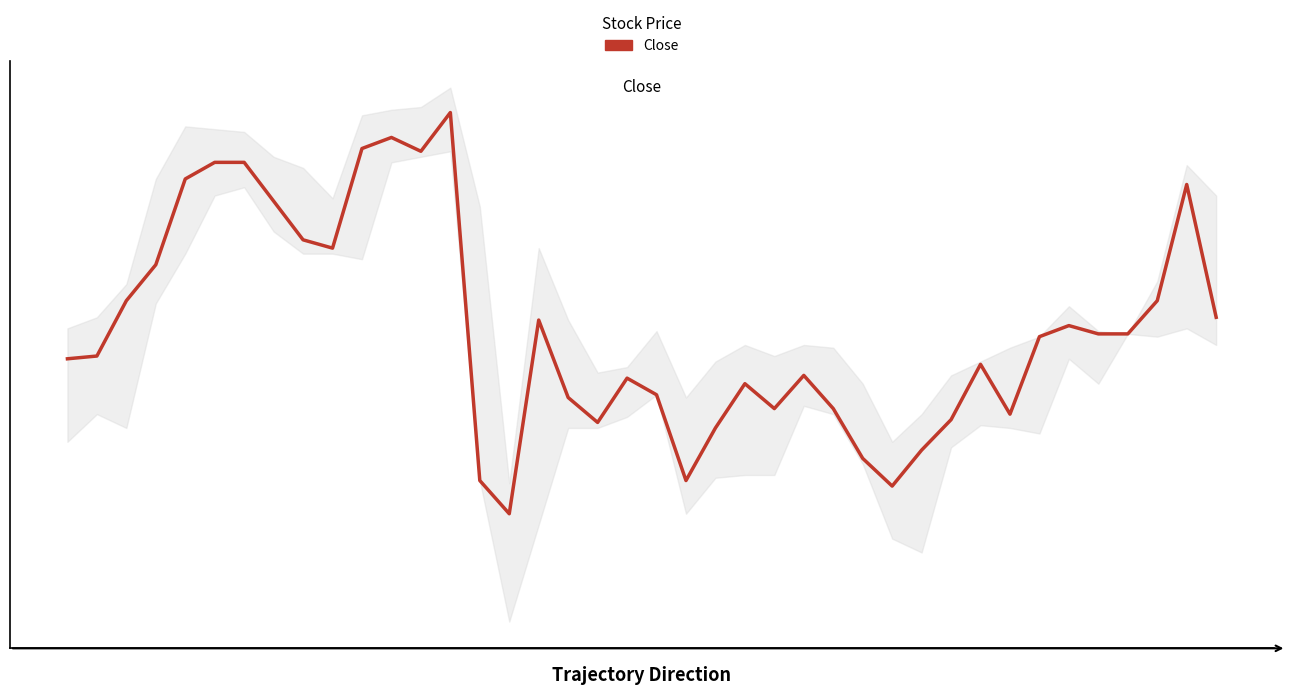

How many points are lower than both their immediate neighbors (excluding endpoints)?

8